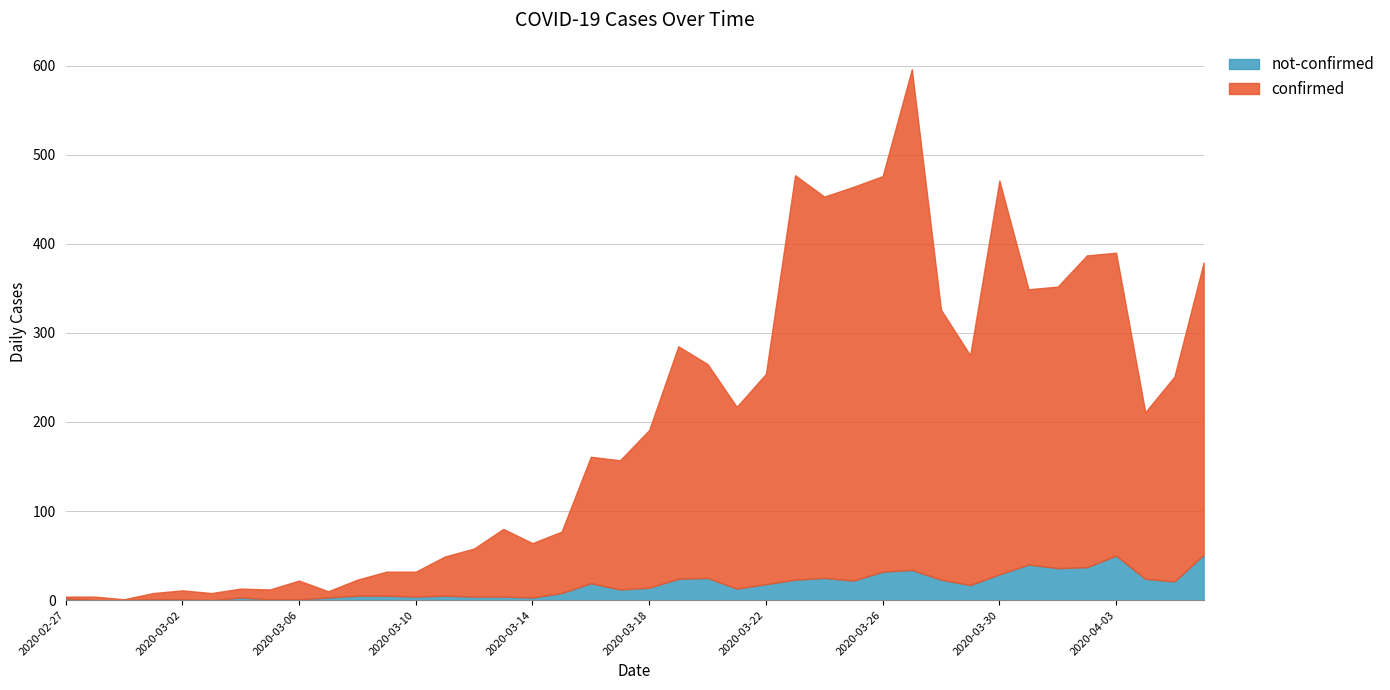

Where is not-confirmed nearest to the value 25?

2020-03-20